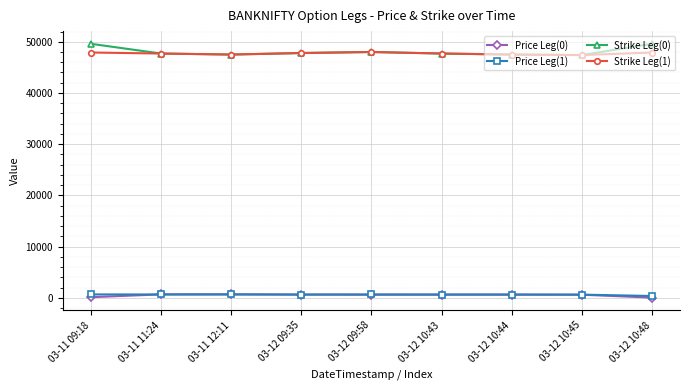

Where does the Price Leg(0) series first go above 634?

03-11 11:24